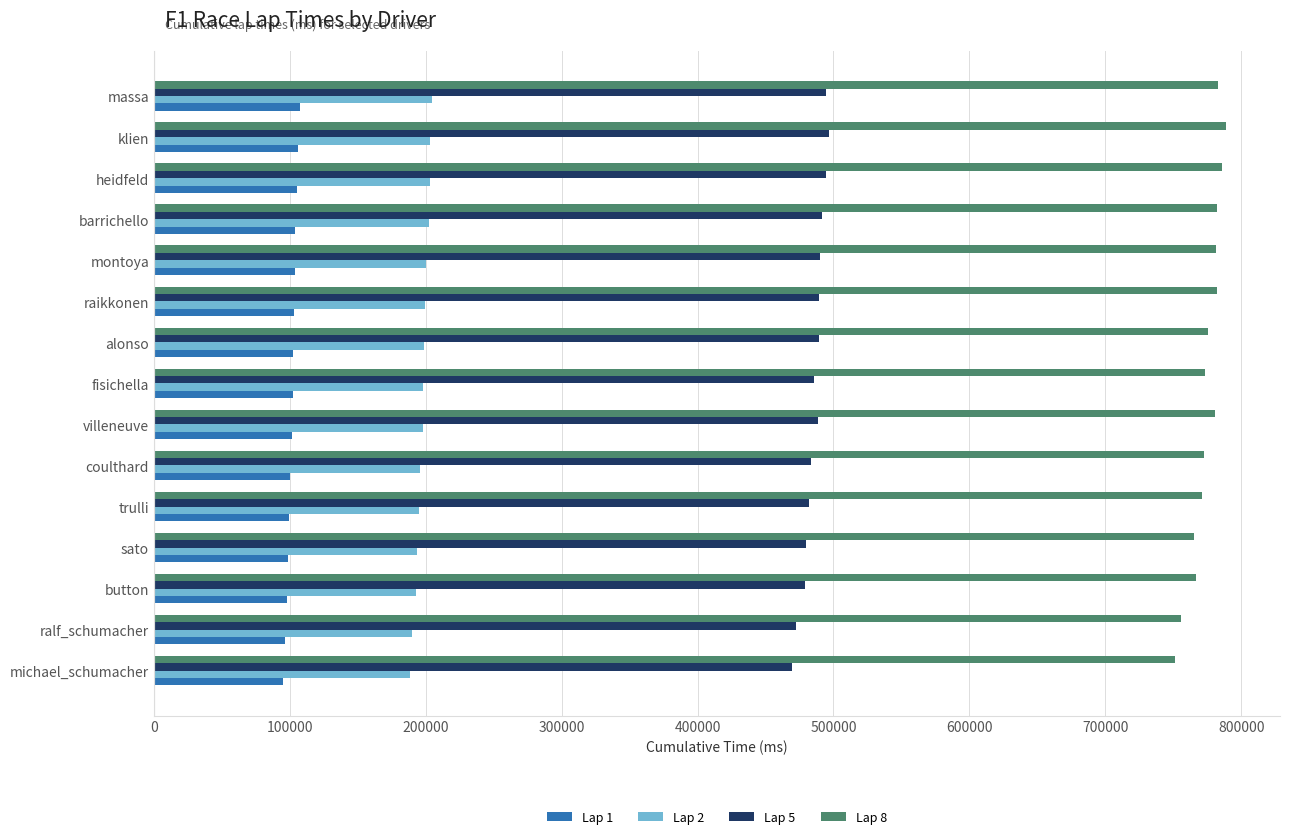

Rank the series at fisichella from highest to lowest value.

Lap 8, Lap 5, Lap 2, Lap 1